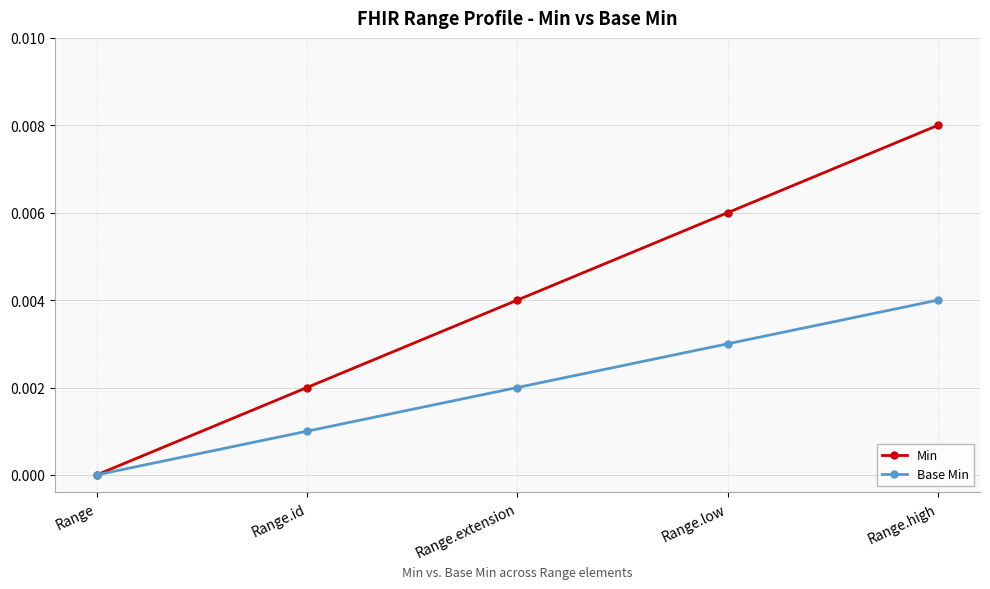

Count the number of categories in the chart.

5